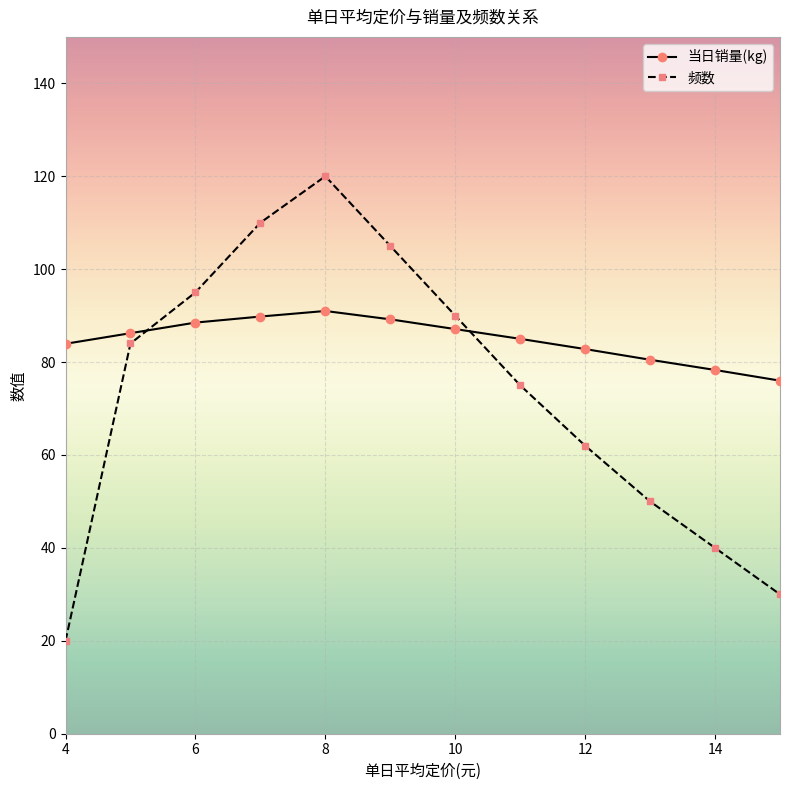

What is the lowest value of the 当日销量(kg) series?

76.0